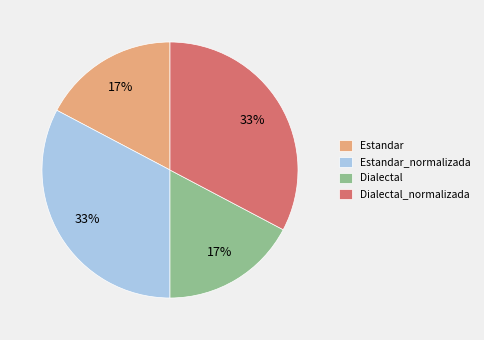

Is it true that Dialectal is 23% of the pie?

False